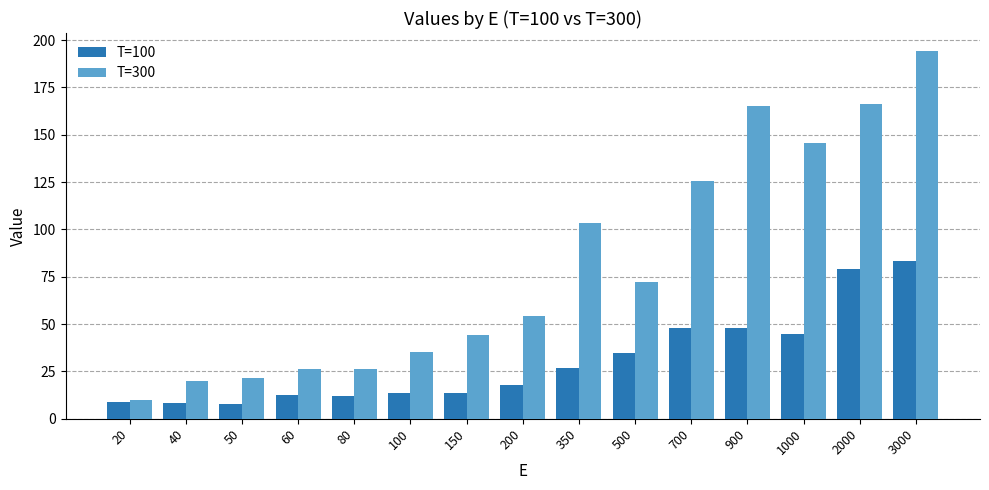

List the series in order of their peak value, lowest first.

T=100, T=300